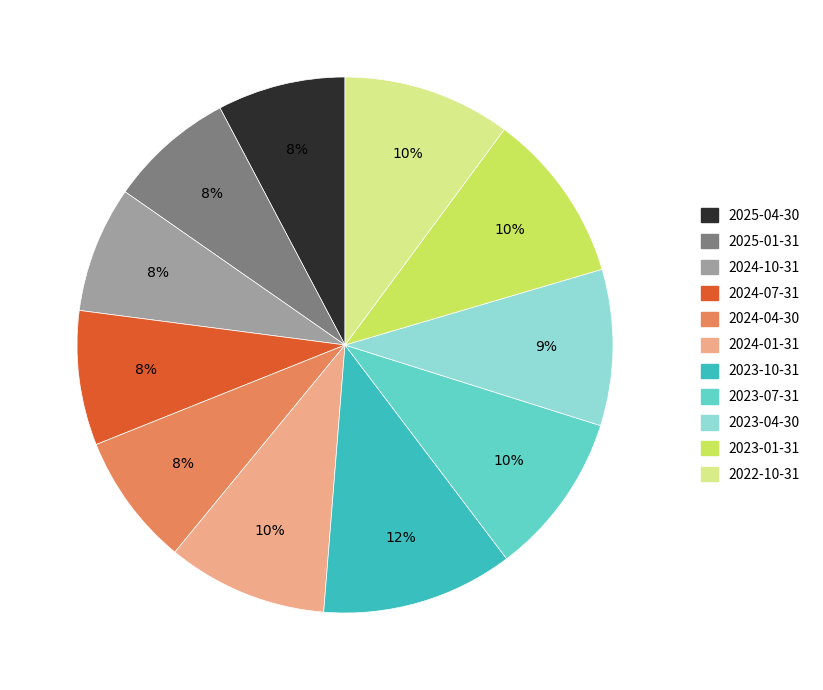

Which has a higher value, 2023-01-31 or 2023-04-30?

2023-01-31